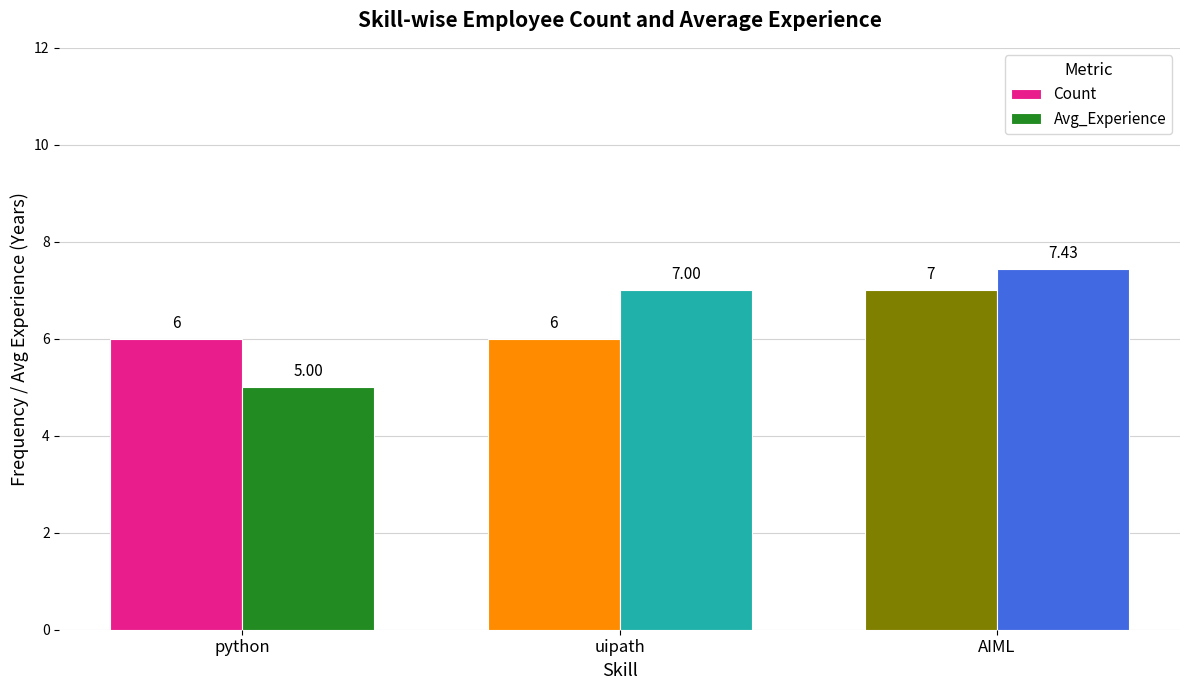

Rank the series by their maximum value, from highest to lowest.

Avg_Experience, Count